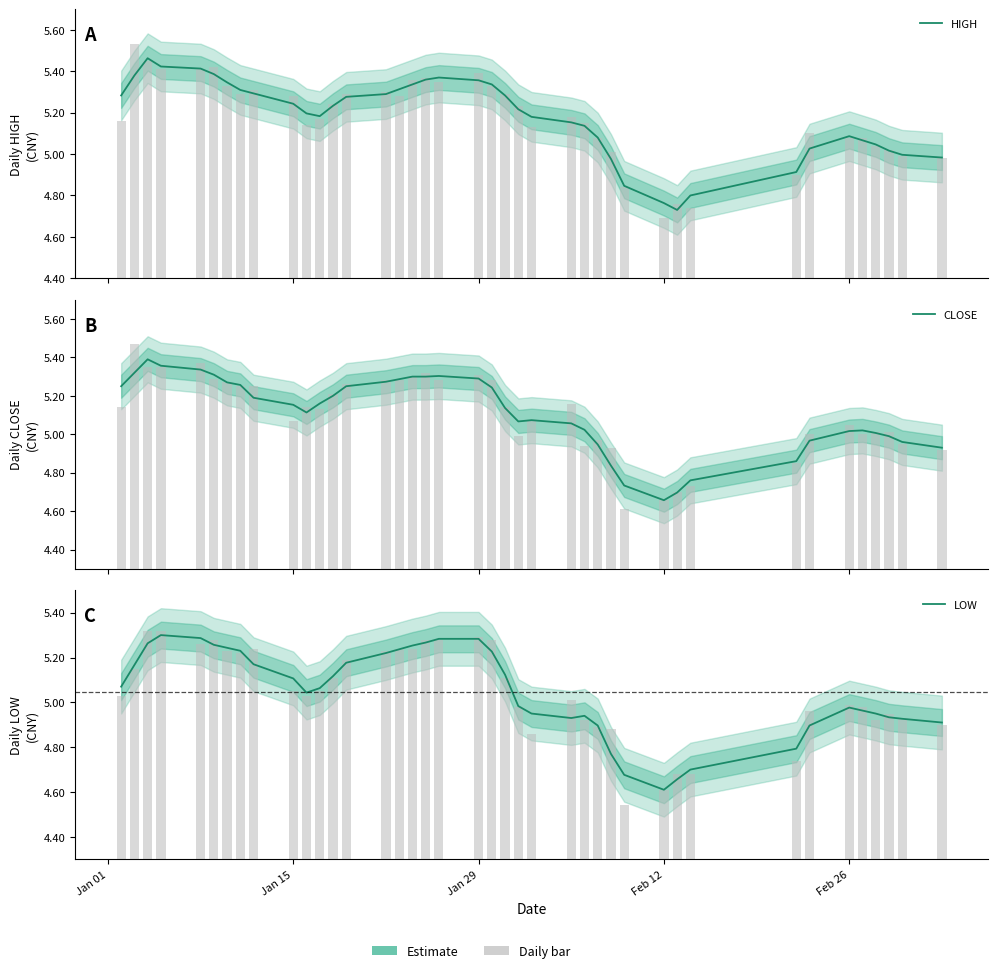

At how many categories does at least one series exceed 4?

40